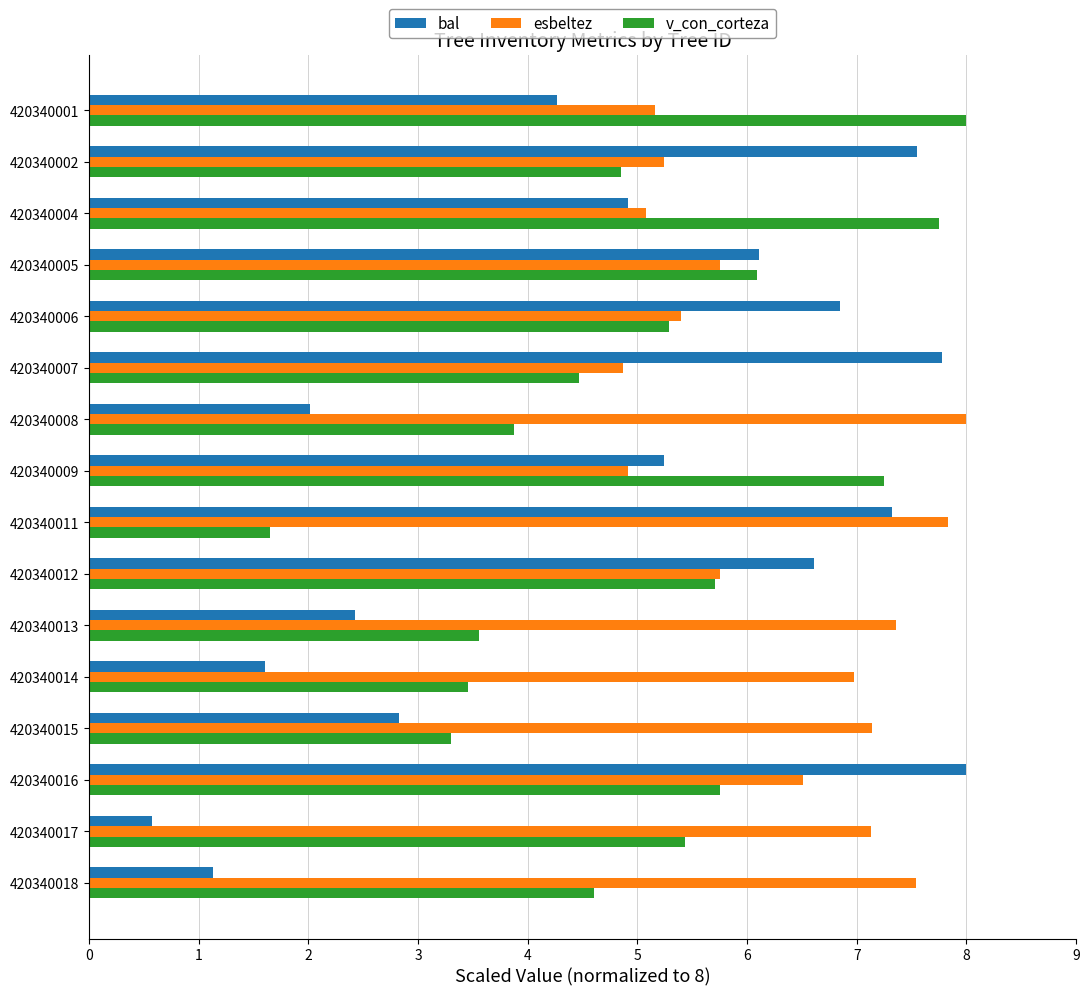

What is the minimum value for bal?

0.6